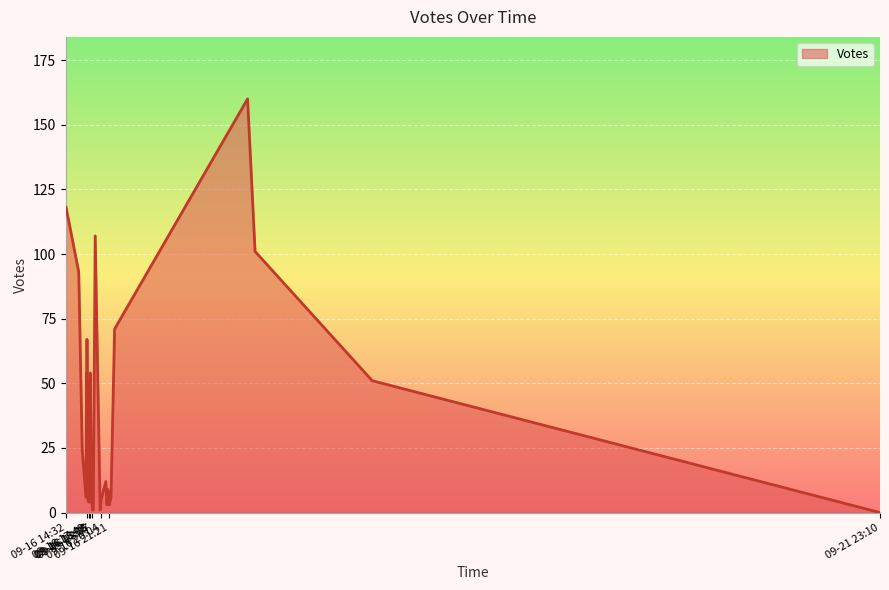

What is the sum of all values?

1060